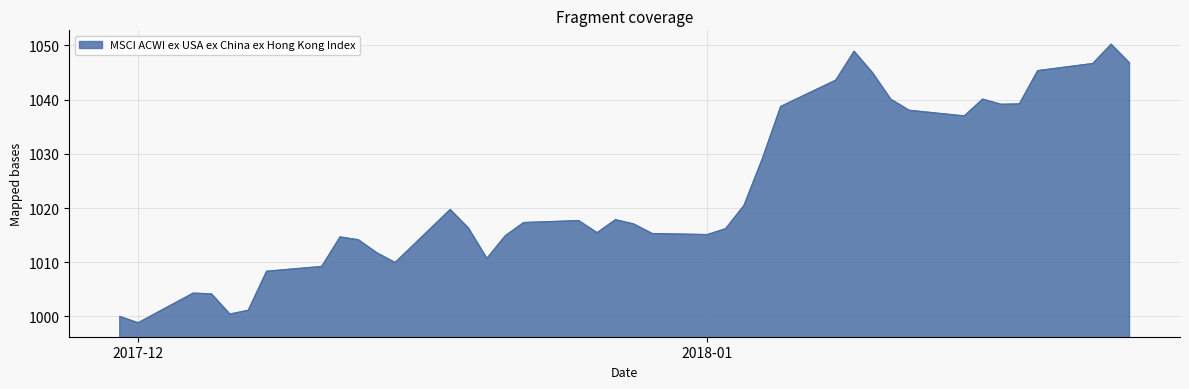

What is the difference between the maximum and minimum values?

51.3